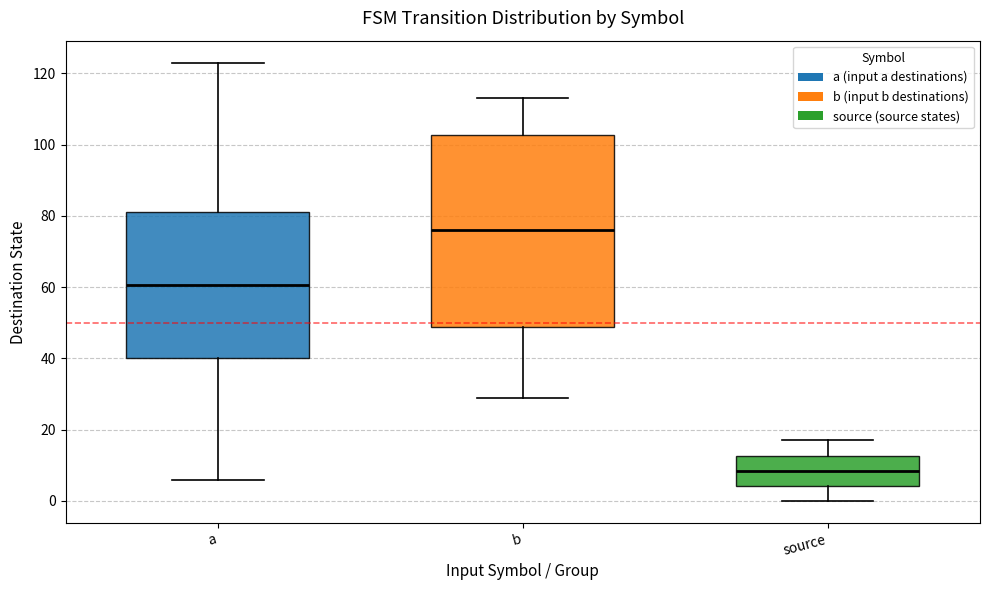

Reading left to right, read every box against the y-axis: the position of its median line, the range the box covers, and the ends of its whiskers. The values are not printed on the chart, so give them approximately, as read against the axis.

a: median 60, box 40 to 82, whiskers 6 to 124
b: median 76, box 48 to 102, whiskers 30 to 114
source: median 8, box 4 to 12, whiskers 0 to 18